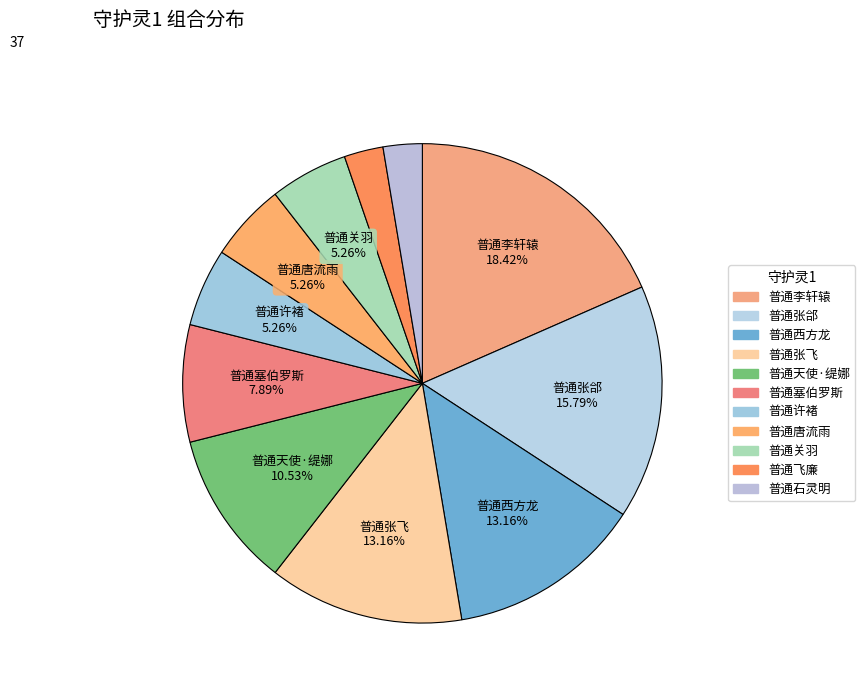

What is the change in value from 普通西方龙 to 普通飞廉?

-4